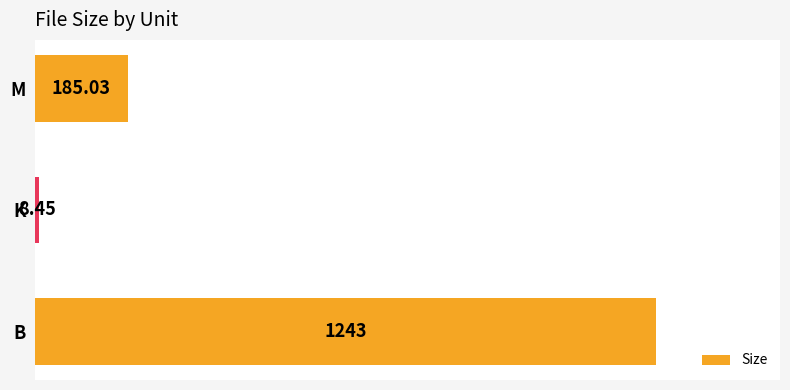

What is the change in value from K to M?

+176.6